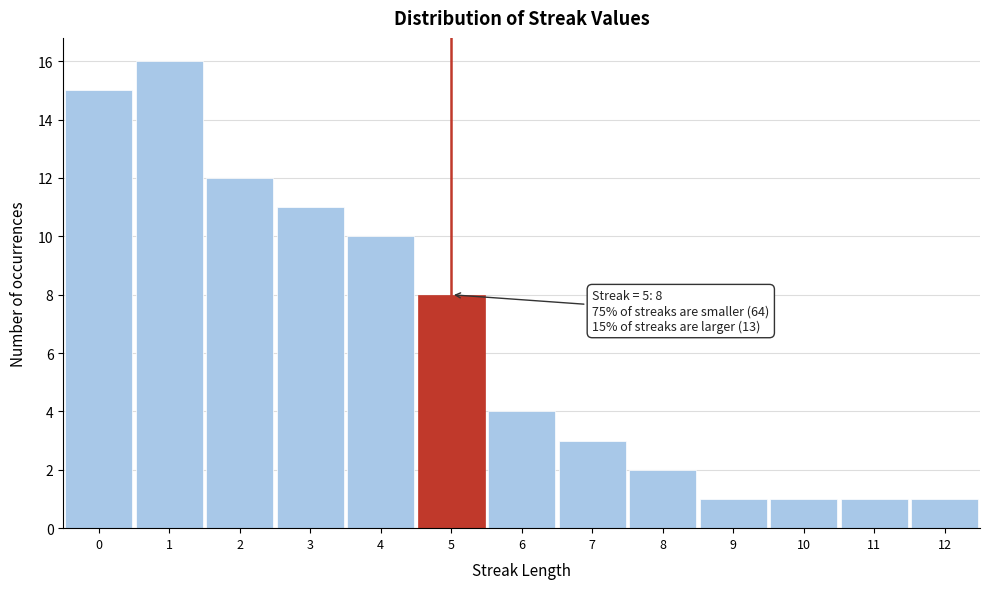

Which range on the x-axis has the tallest bar?

0.5 to 1.5